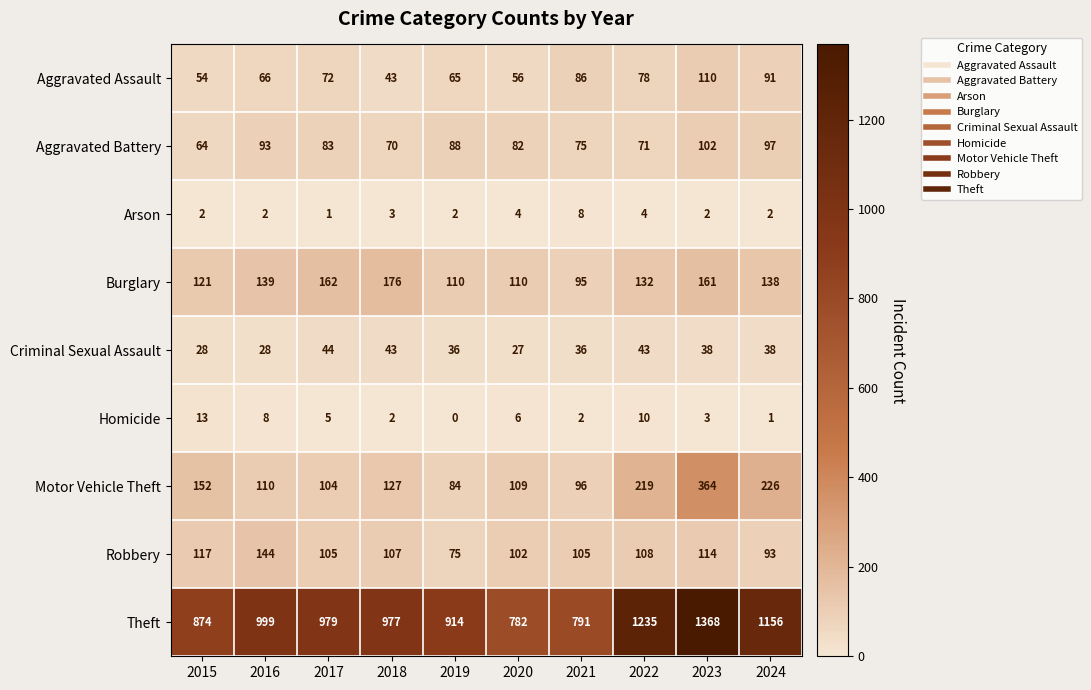

Is it true that Arson equals 2 at 2015?

True